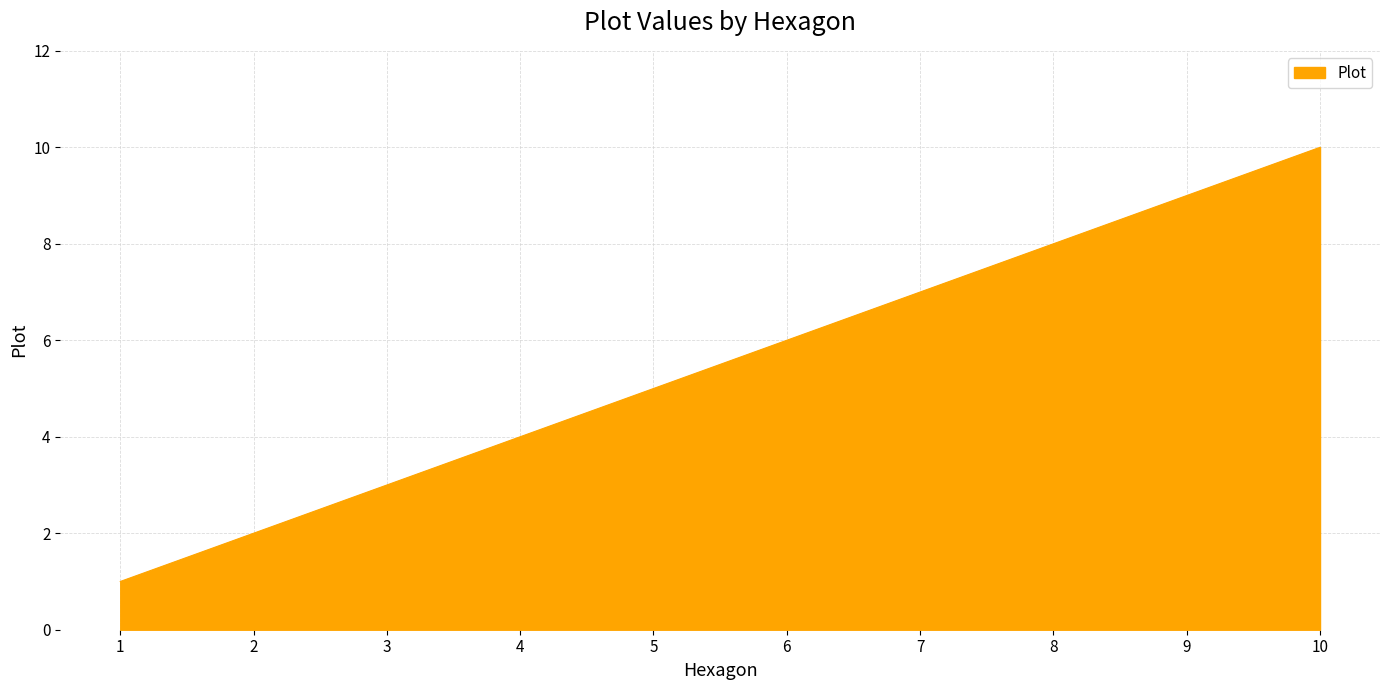

Rank the categories by value from highest to lowest.

10, 9, 8, 7, 6, 5, 4, 3, 2, 1